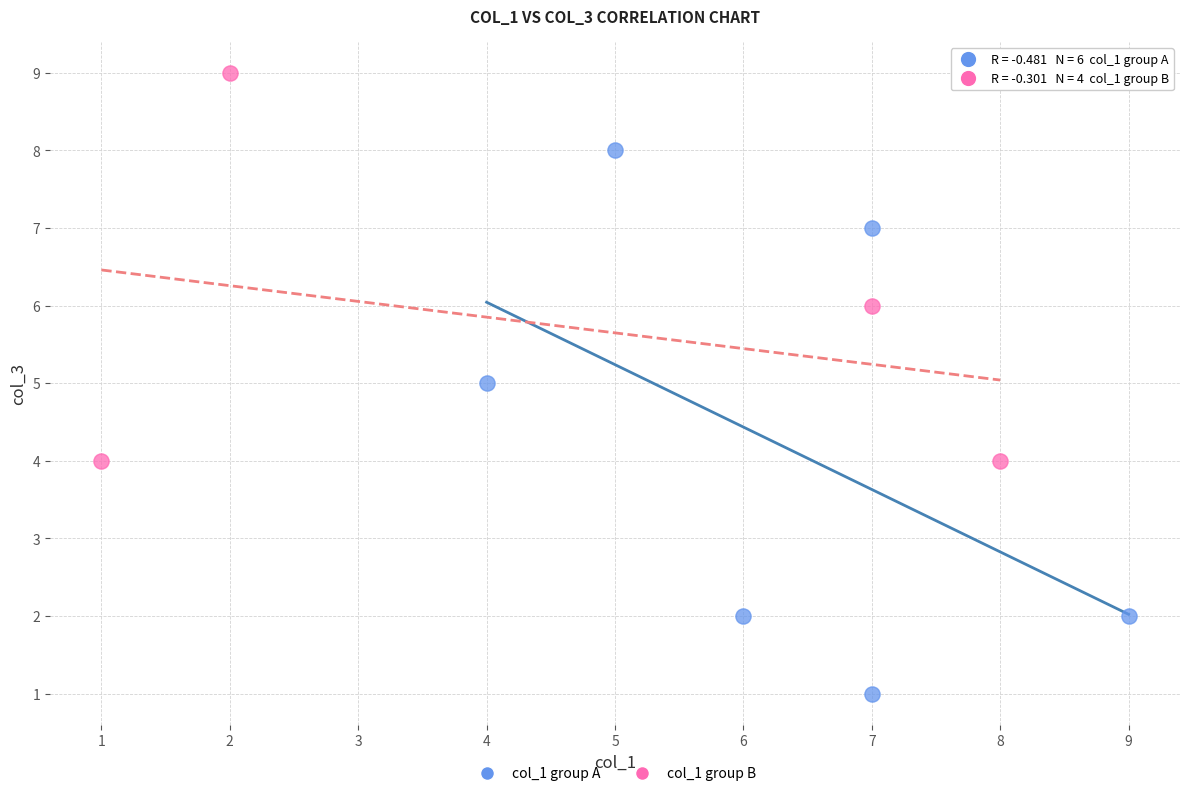

Which series has the widest spread of Y values?

col_1 group A